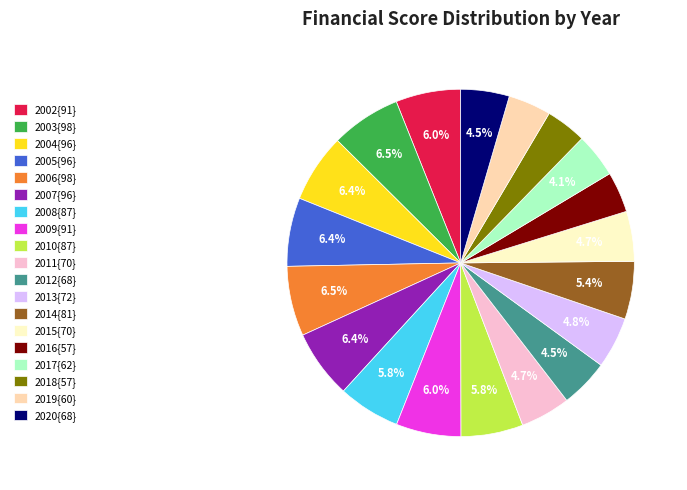

Between 2010{87} and 2019{60}, which is larger?

2010{87}